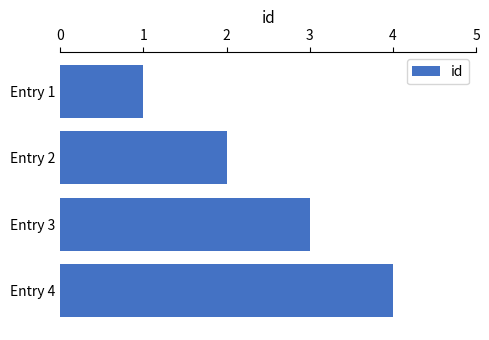

Rank the categories by value from highest to lowest.

Entry 4, Entry 3, Entry 2, Entry 1